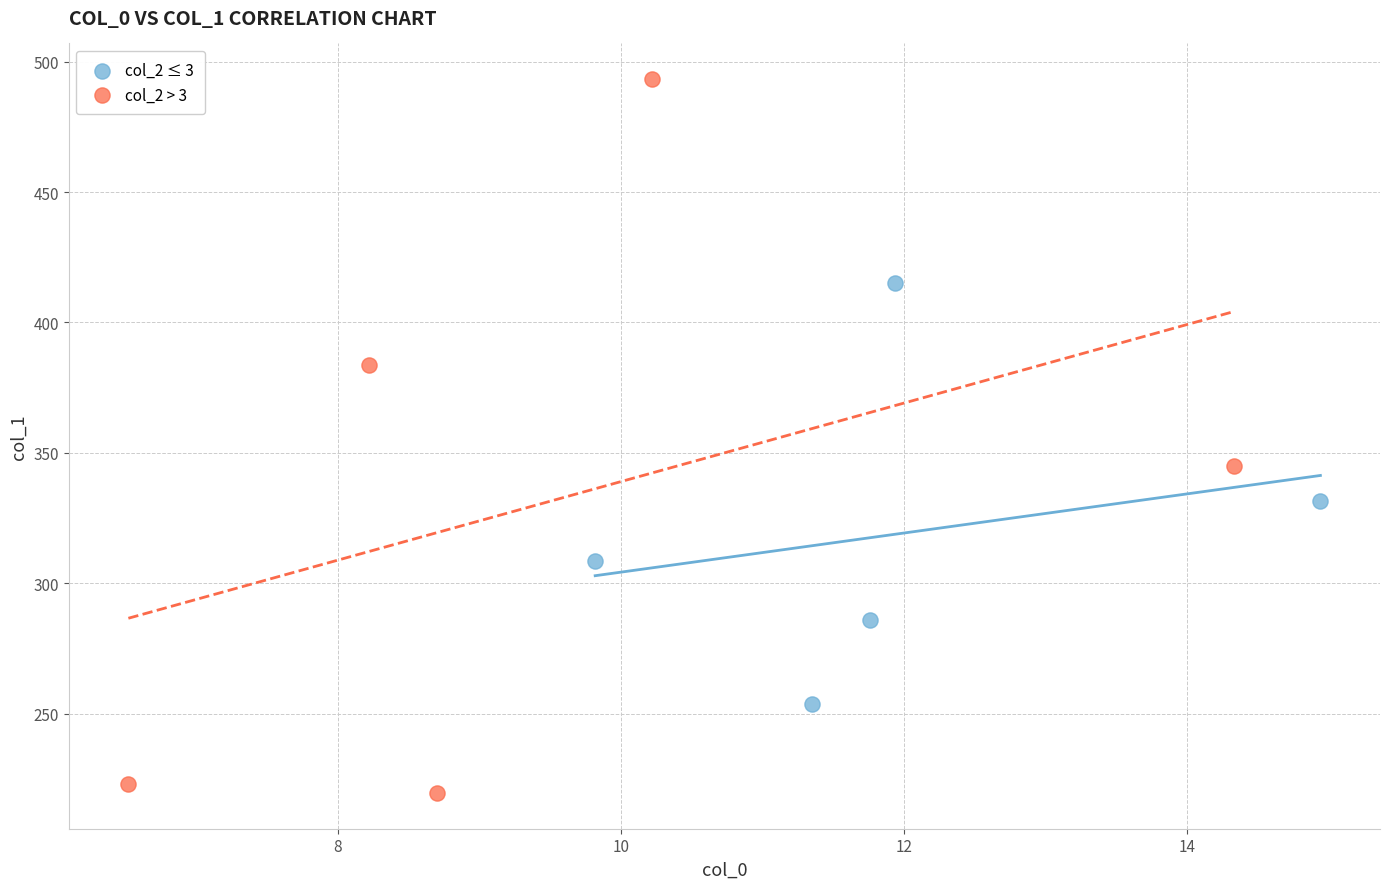

Which series reaches the maximum Y coordinate?

col_2 > 3